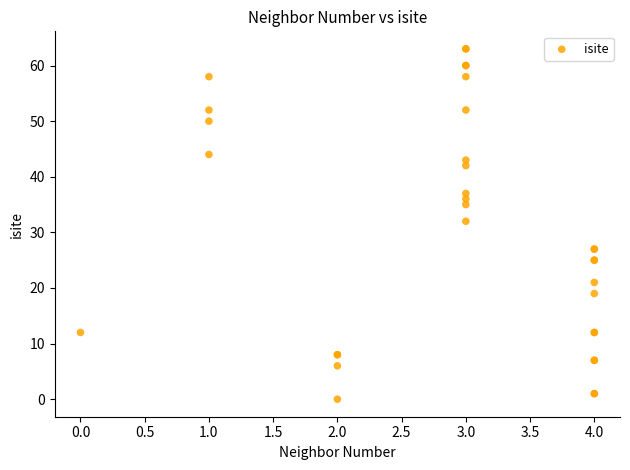

What Y value in the scatter plot is closest to 31?

32